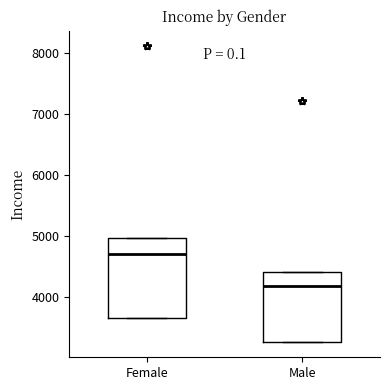

Reading left to right, read every box against the y-axis: the position of its median line, the range the box covers, and the ends of its whiskers. The values are not printed on the chart, so give them approximately, as read against the axis.

Female: median 4700, box 3700 to 5000, whiskers 3700 to 5000
Male: median 4200, box 3300 to 4400, whiskers 3300 to 4400